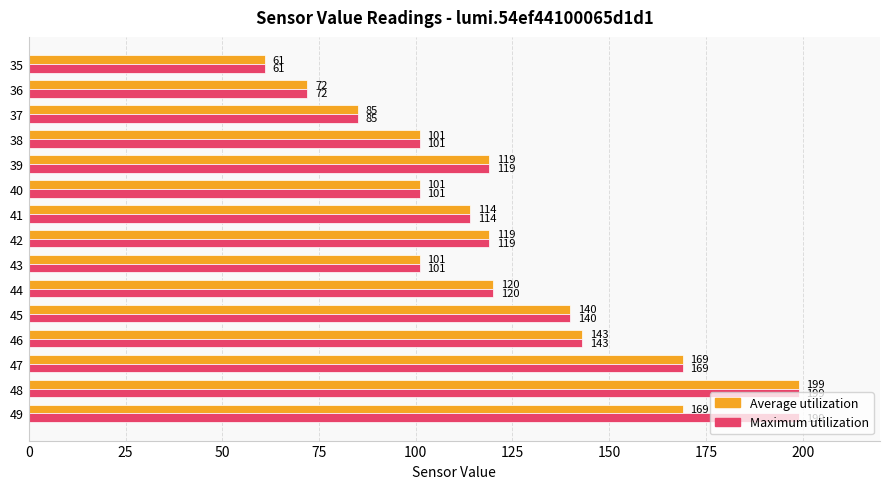

How many categories are shown in the chart?

15